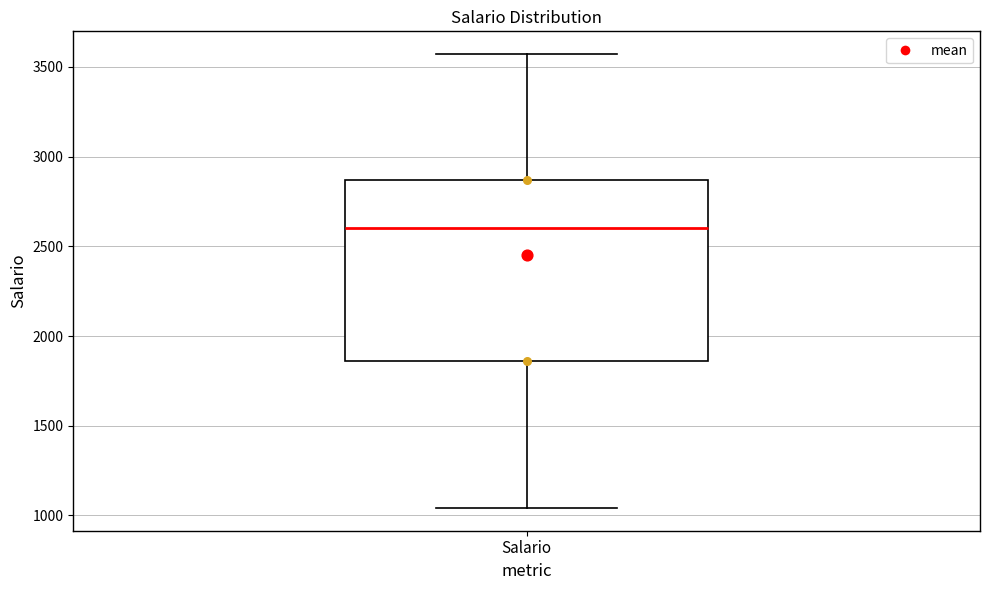

Transcribe this box plot: give where the median line is, the range the box spans, and where the two whiskers end, as read against the y-axis. The values are not printed on the chart, so give them approximately, as read against the axis.

median 2600, box 1850 to 2850, whiskers 1050 to 3550